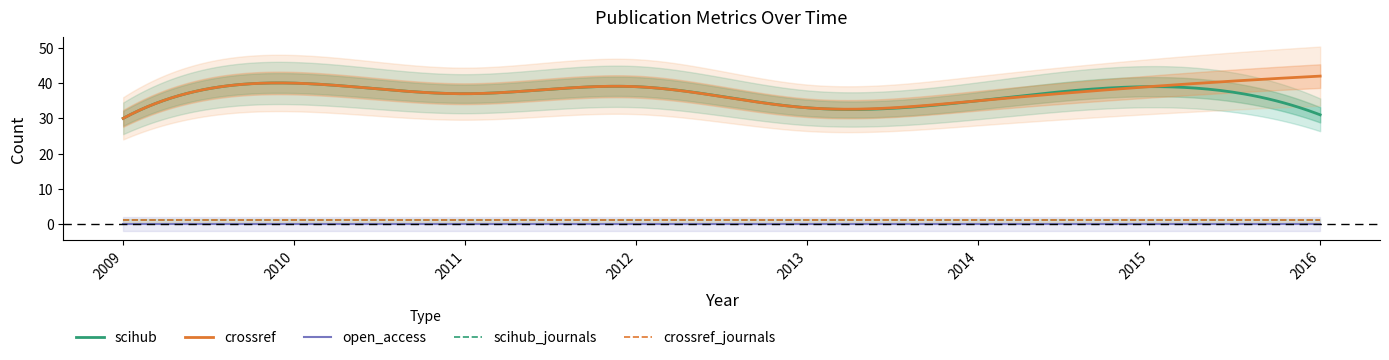

Reading left to right, list all the values displayed in this chart.

scihub: 2009=30	2010=40	2011=37	2012=39	2013=33	2014=35	2015=39	2016=31
crossref: 2009=30	2010=40	2011=37	2012=39	2013=33	2014=35	2015=39	2016=42
open_access: 2009=0	2010=0	2011=0	2012=0	2013=0	2014=0	2015=0	2016=0
scihub_journals: 2009=1	2010=1	2011=1	2012=1	2013=1	2014=1	2015=1	2016=1
crossref_journals: 2009=1	2010=1	2011=1	2012=1	2013=1	2014=1	2015=1	2016=1